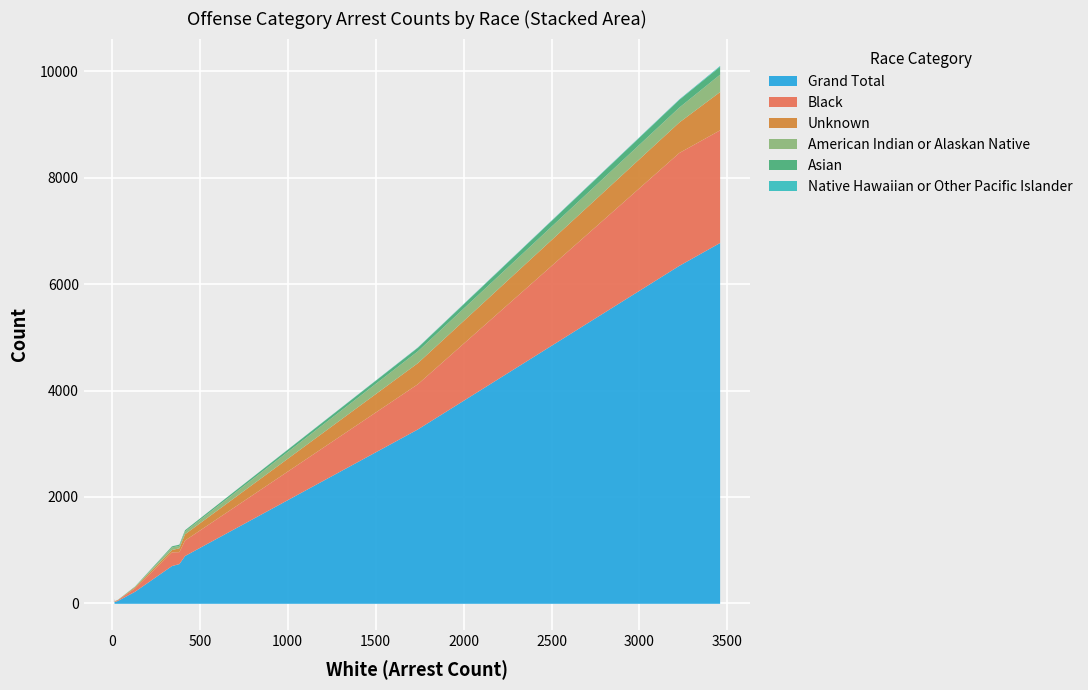

What are all the series names shown in the legend?

Black, Asian, American Indian or Alaskan Native, Native Hawaiian or Other Pacific Islander, Unknown, Grand Total